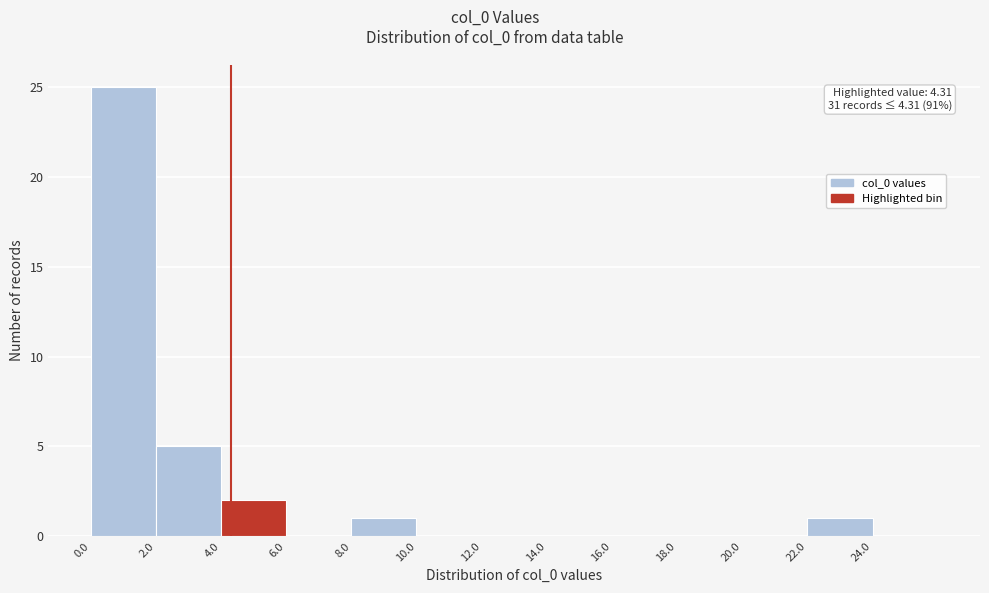

Over which range of the x-axis is the bar tallest?

0 to 2